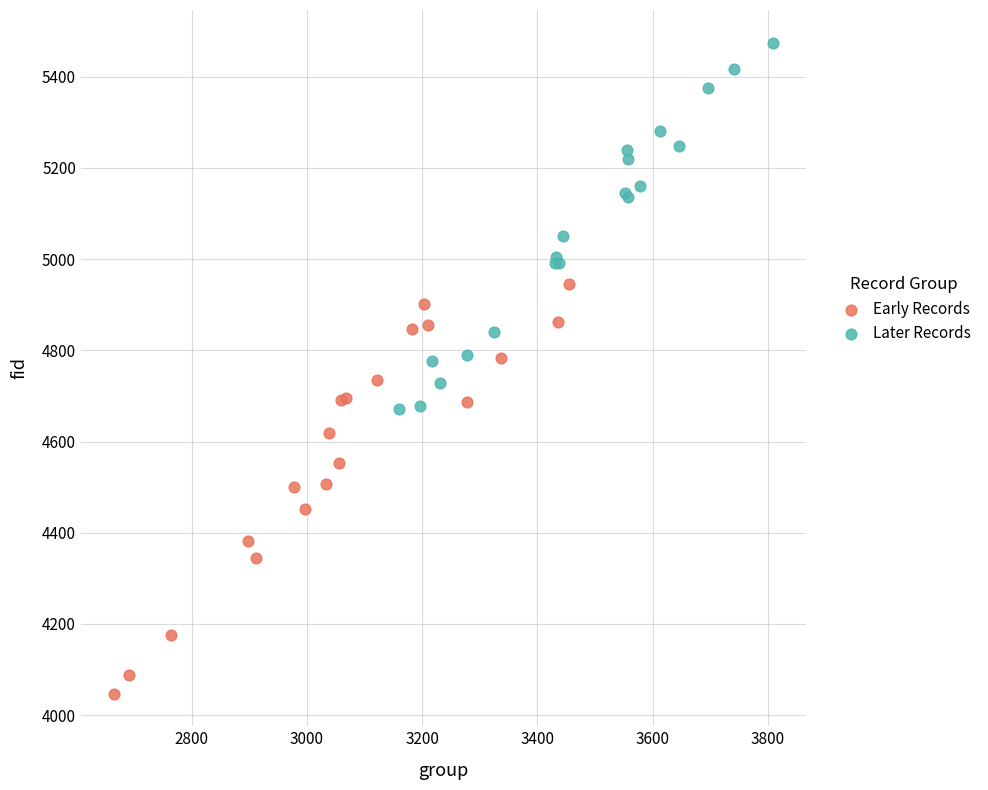

Which series contains the highest Y value?

Later Records